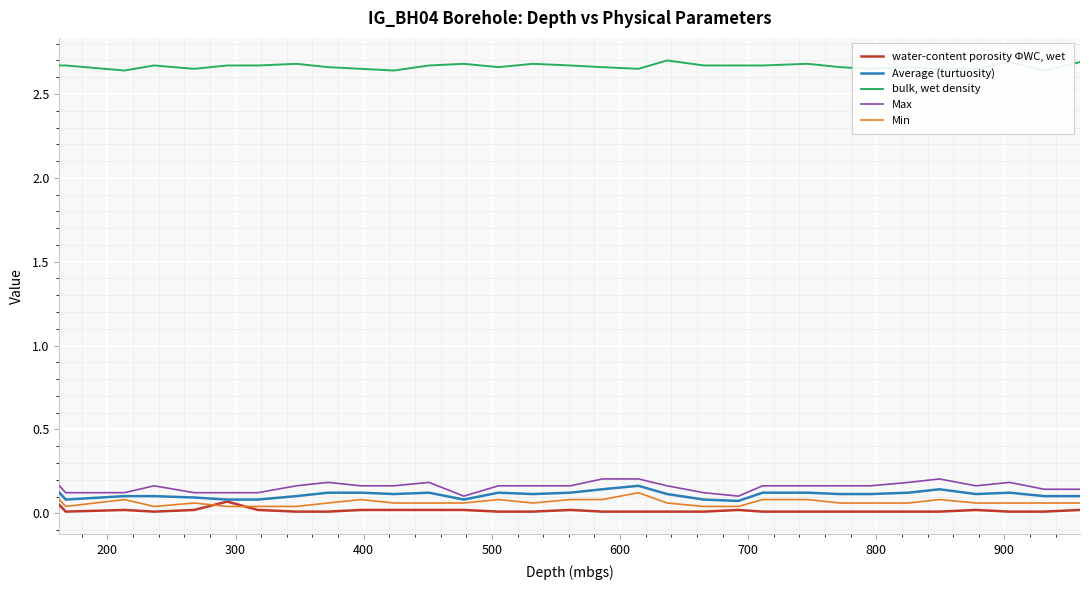

What is the sum of all Average (turtuosity) values?

3.5